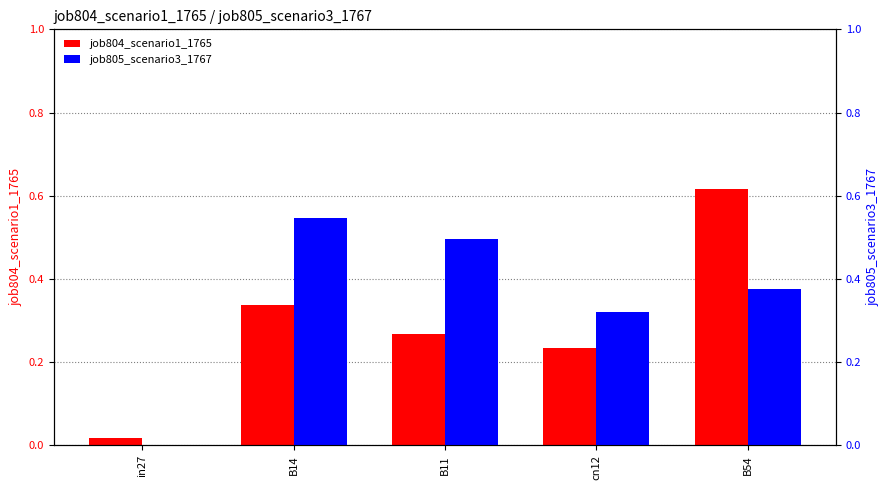

The value of job804_scenario1_1765 at B54 is 0.6. True or false?

True